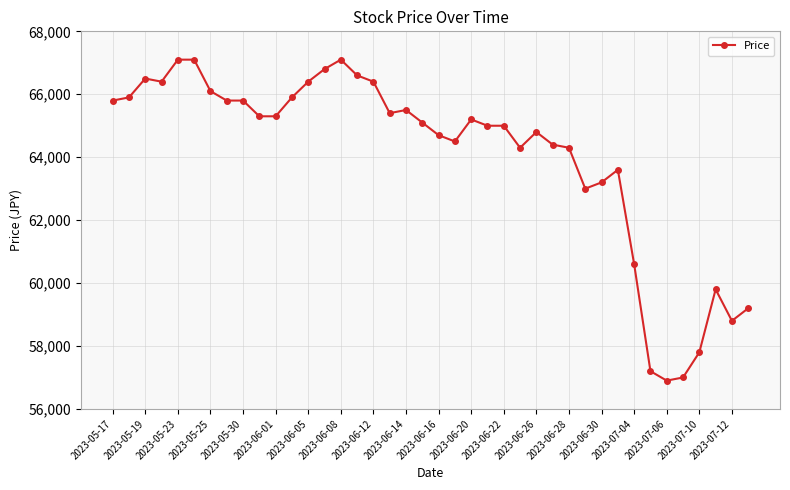

What is the smallest value displayed?

56900